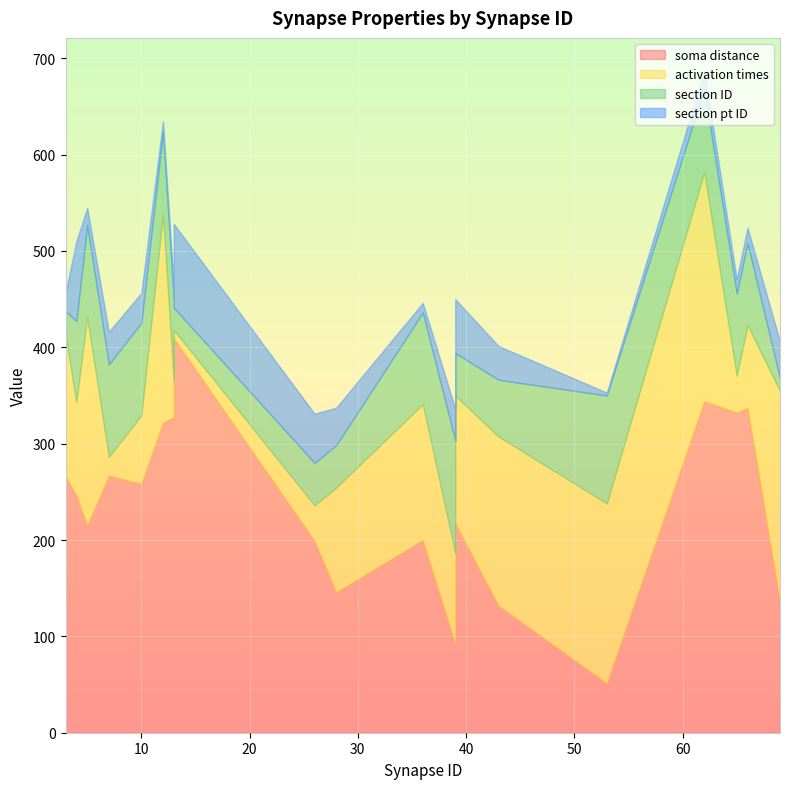

What is the smallest value displayed?

3.0